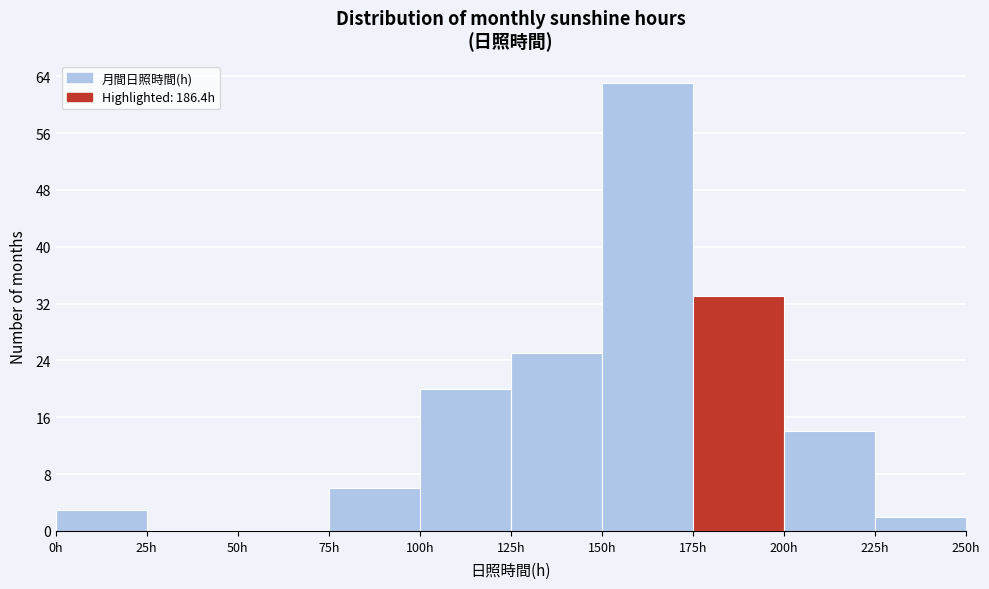

Reading left to right, transcribe this chart: for each bar, give the range it covers on the x-axis and its height. The values are not printed on the chart, so give them approximately, as read against the axis.

0 to 25: 3
25 to 50: 0
50 to 75: 0
75 to 100: 6
100 to 125: 20
125 to 150: 25
150 to 175: 63
175 to 200: 33
200 to 225: 14
225 to 250: 2